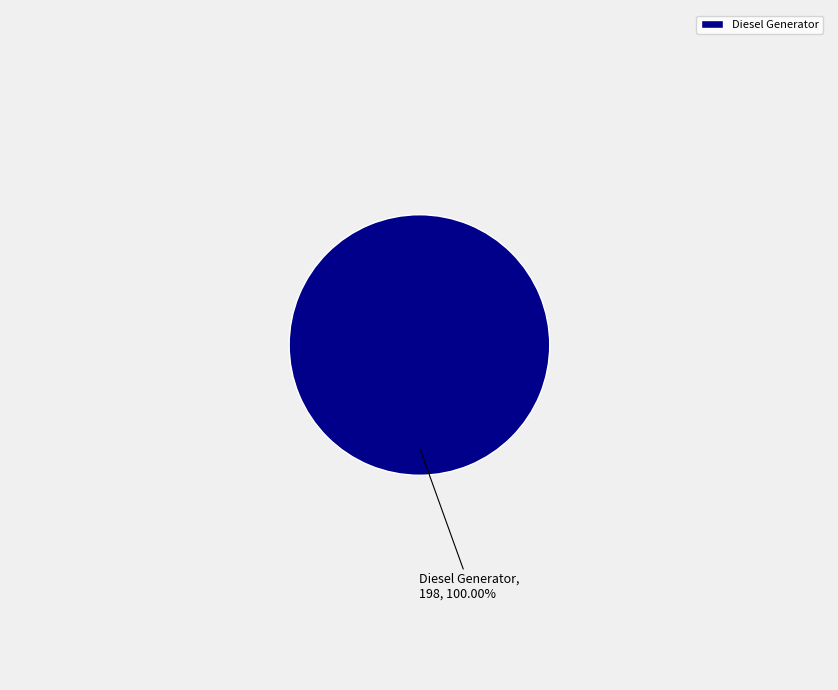

Rank the categories by value from highest to lowest.

Diesel Generator